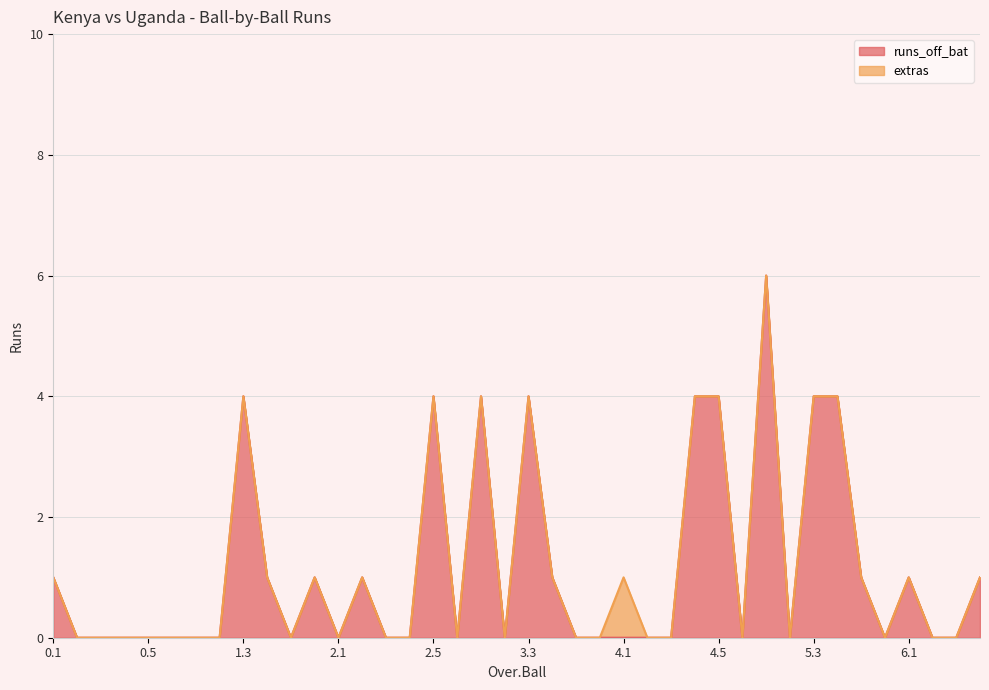

How many positive values are there?

17